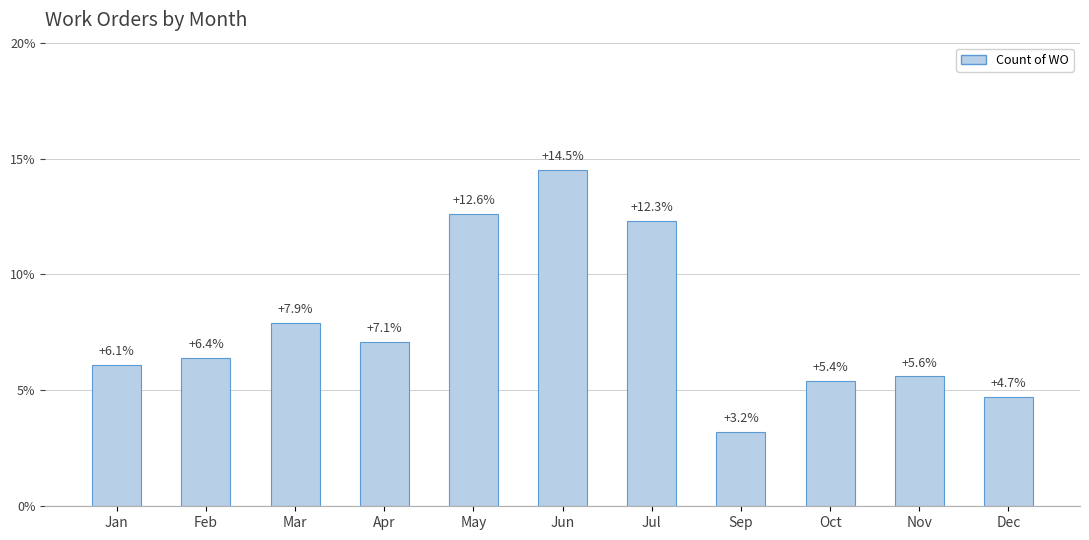

What is the label of the 5th bar from the right?

Jul